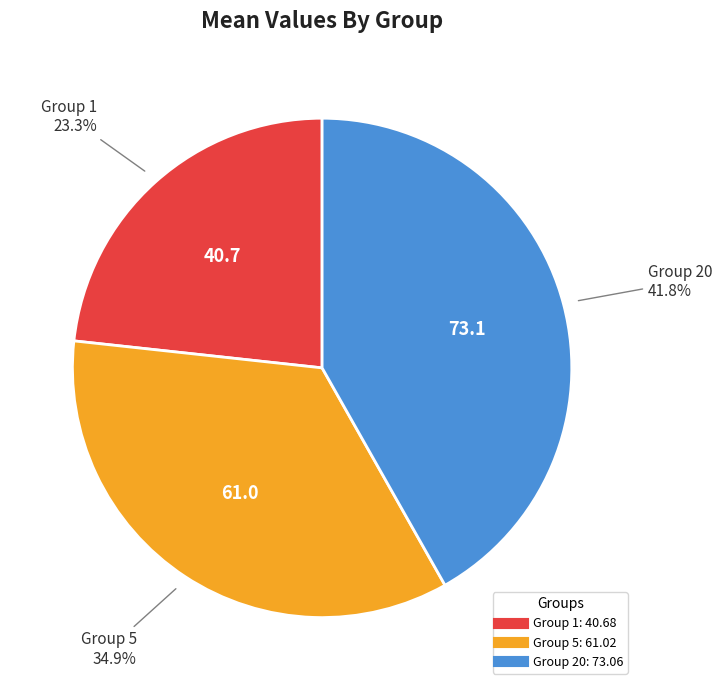

Is there a majority slice in this chart?

No